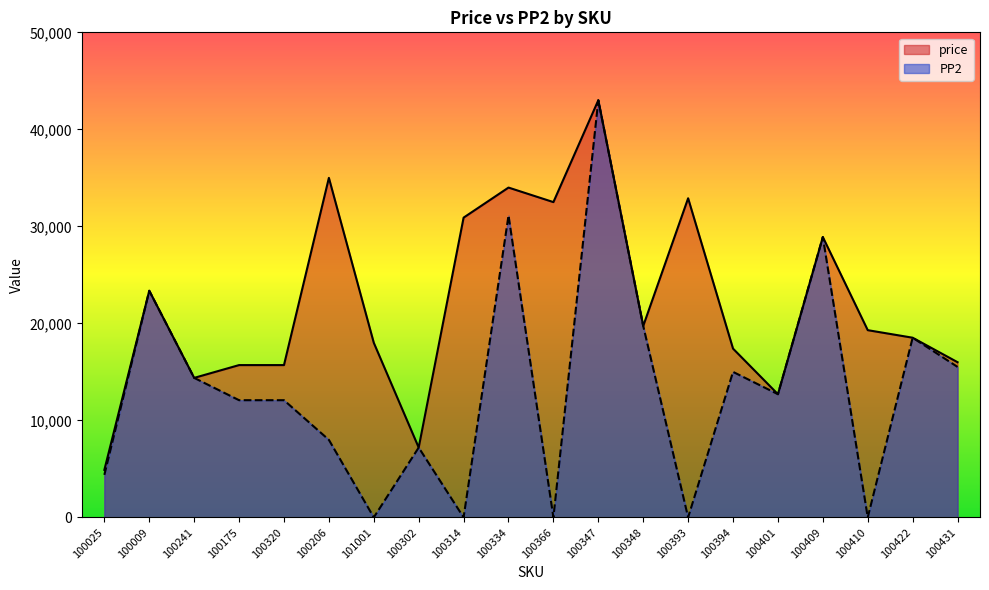

Rank the series at 100401 from lowest to highest value.

price, PP2